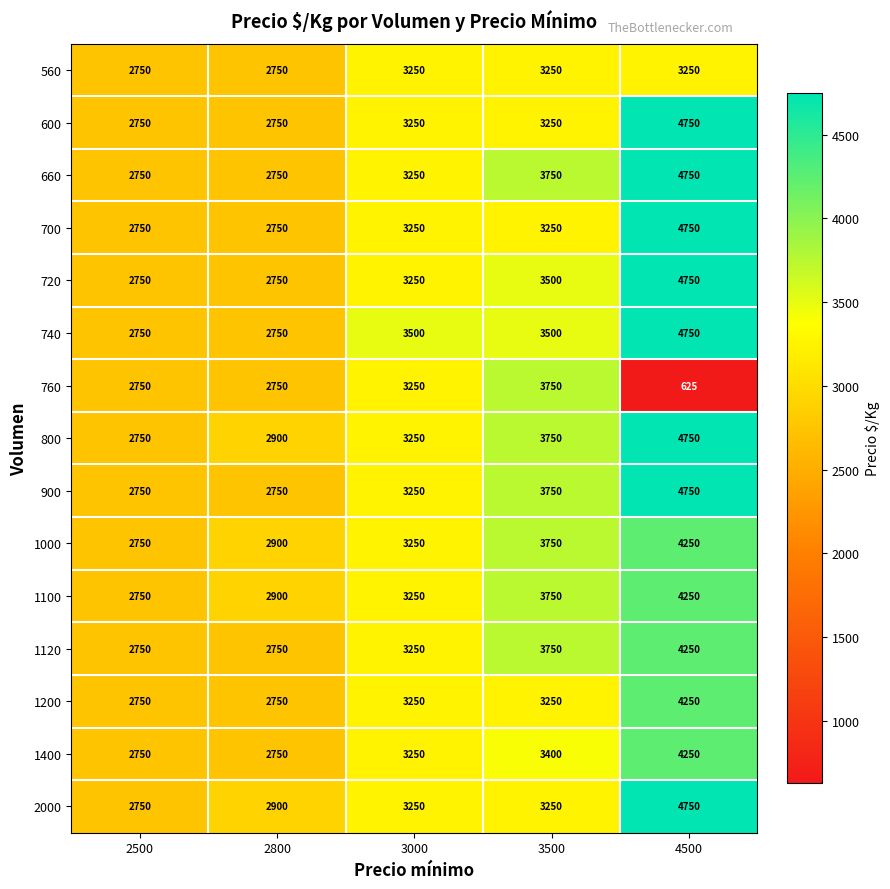

How many series are shown in this chart?

15